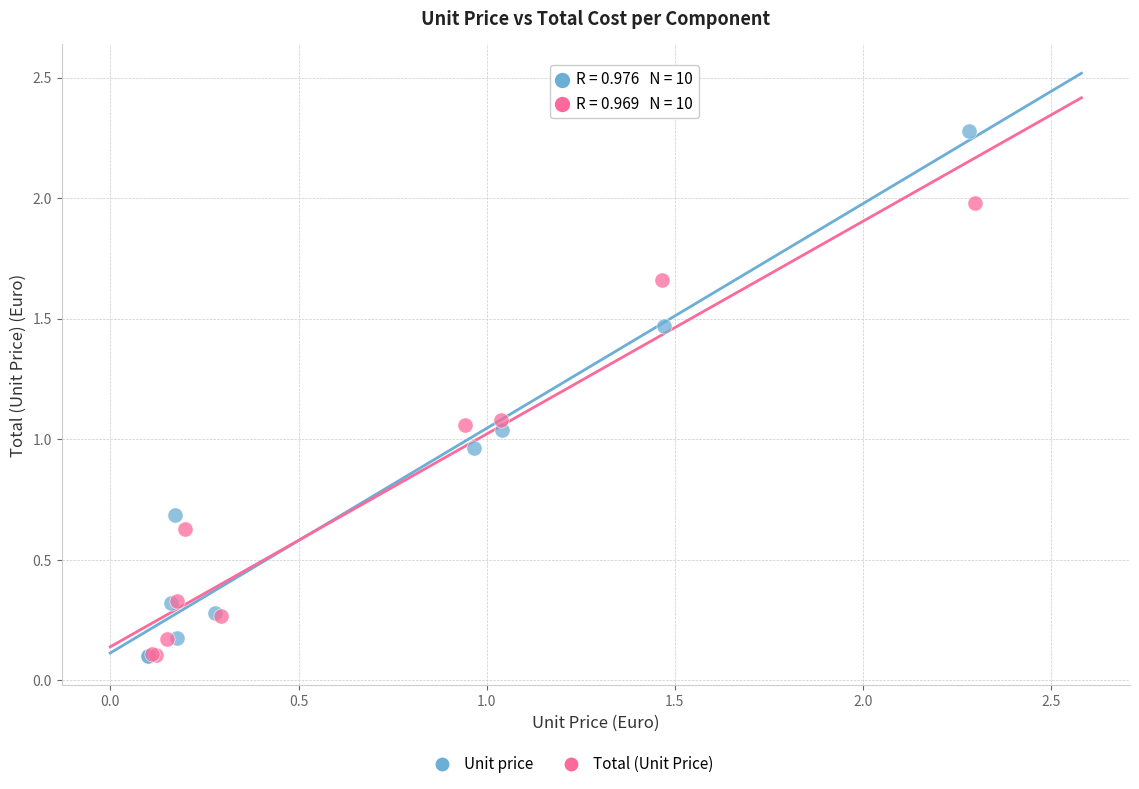

Which series has the widest spread of Y values?

Unit price